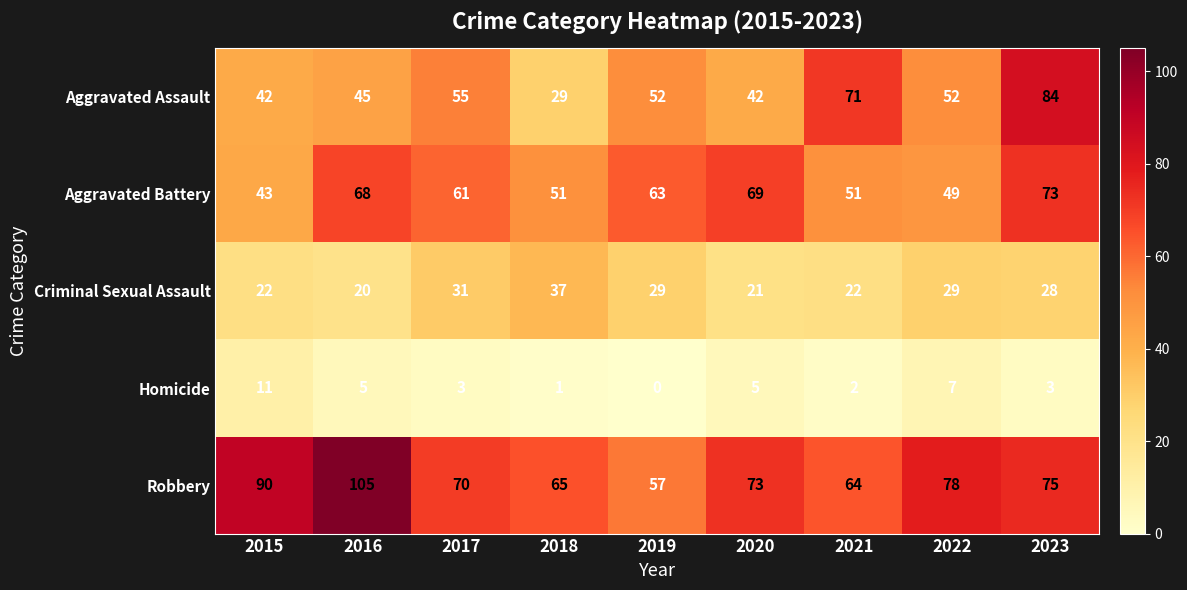

Count the number of categories in the chart.

9